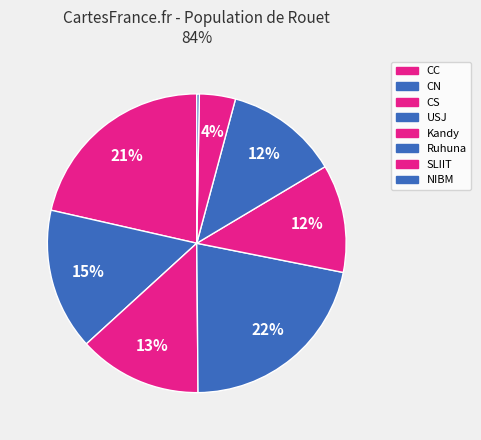

What is the largest slice in the pie chart?

USJ